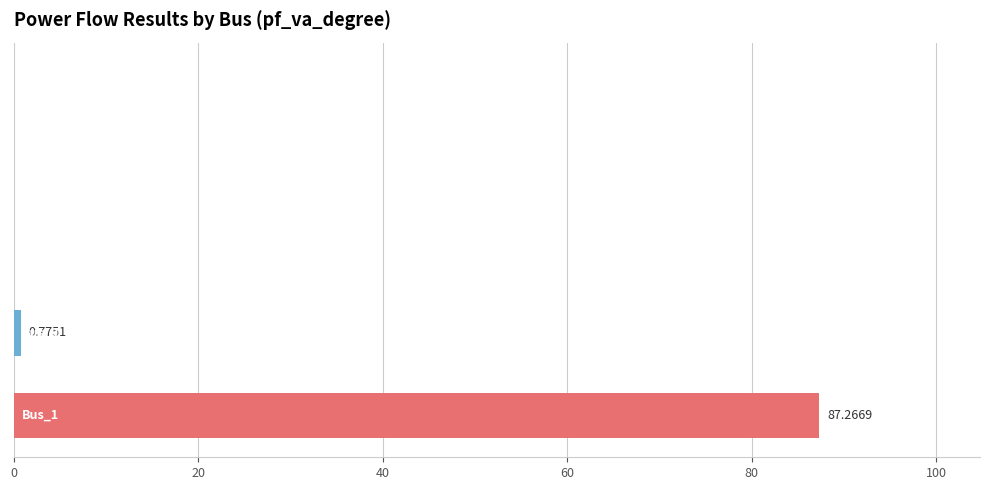

What is the sum of all values?

88.0